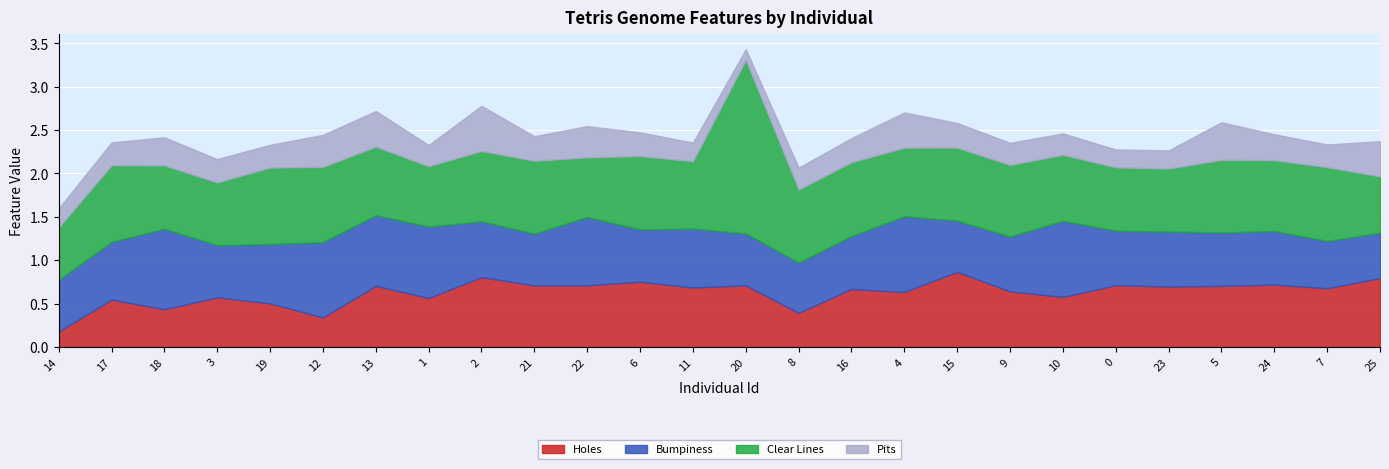

True or false: Pits and Clear Lines intersect in this chart.

False